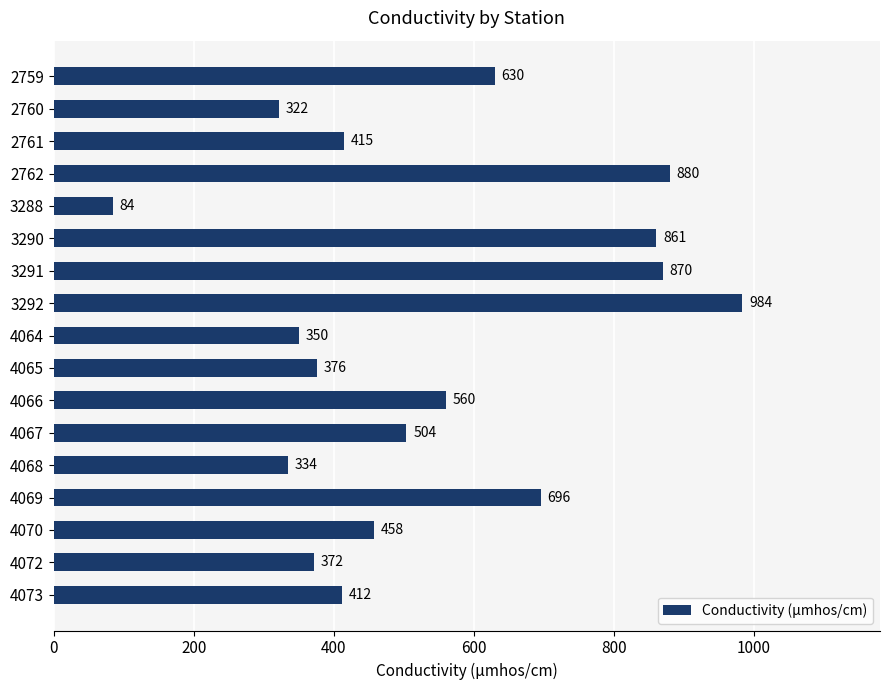

Reading top to bottom, transcribe all the data shown in this chart.

630	322	415	880	84	861	870	984	350	376	560	504	334	696	458	372	412